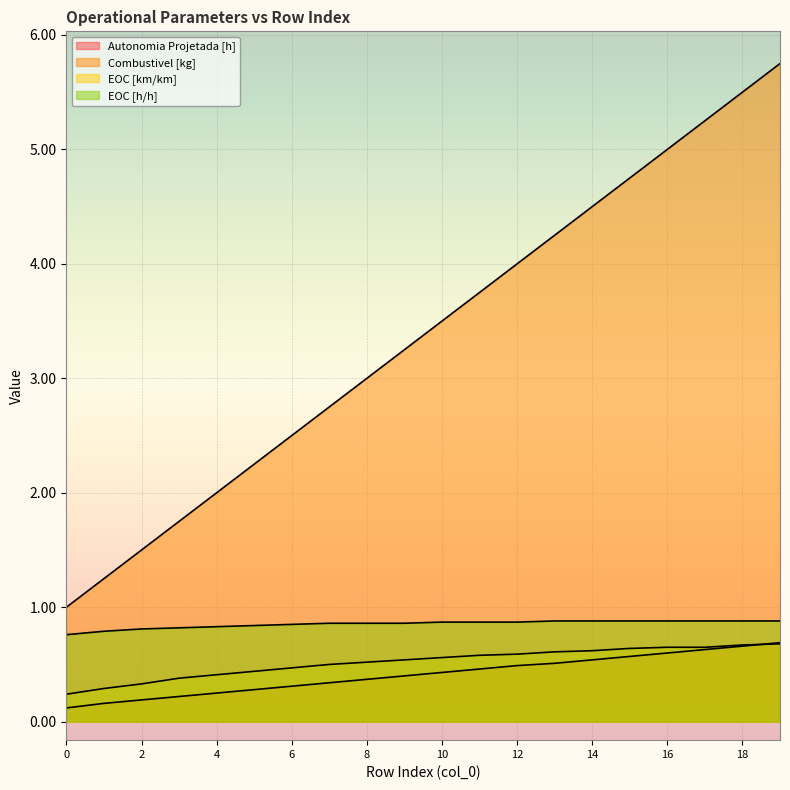

Between 15 and 0, which is larger?

15